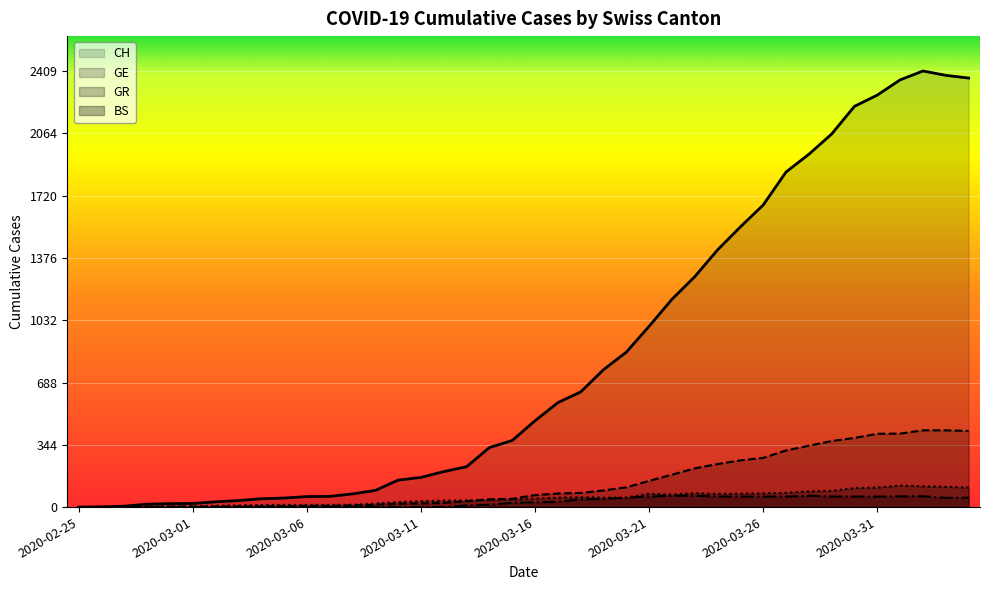

Which category has the highest value in the GE series?

2020-04-02